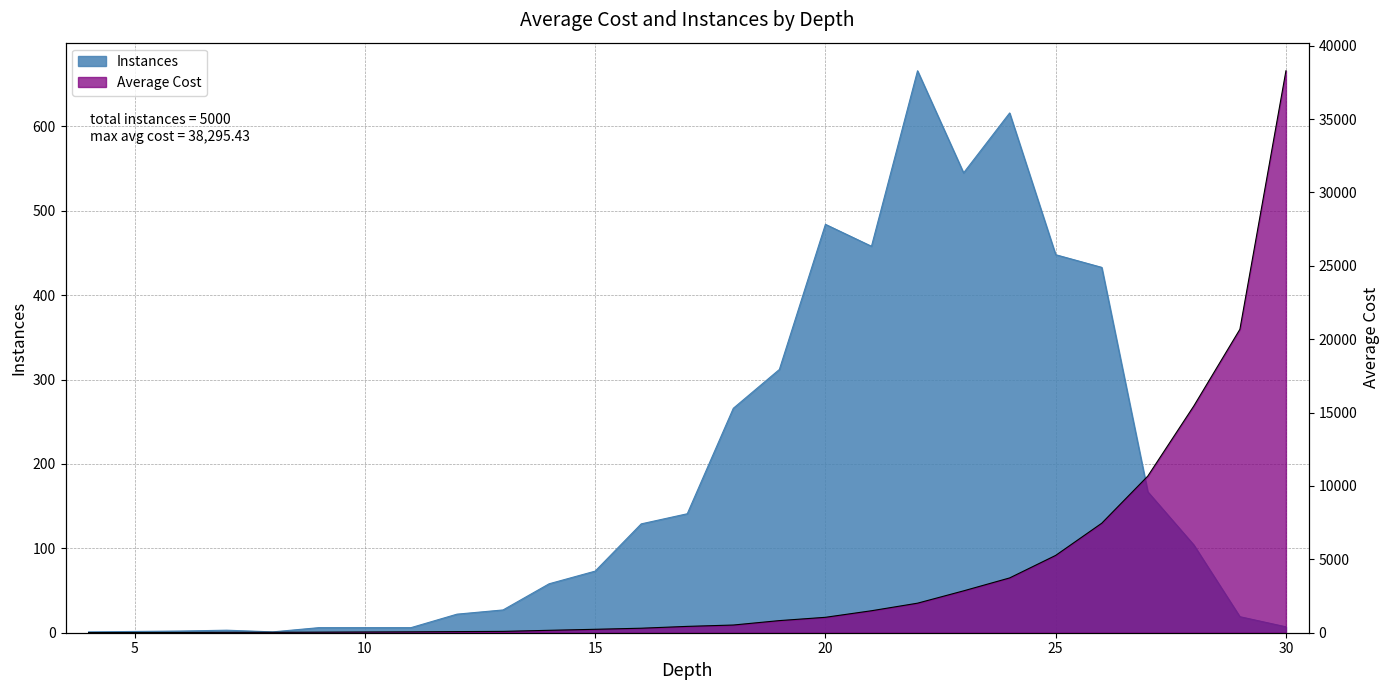

Which series changed the most between 12 and 20?

Average Cost